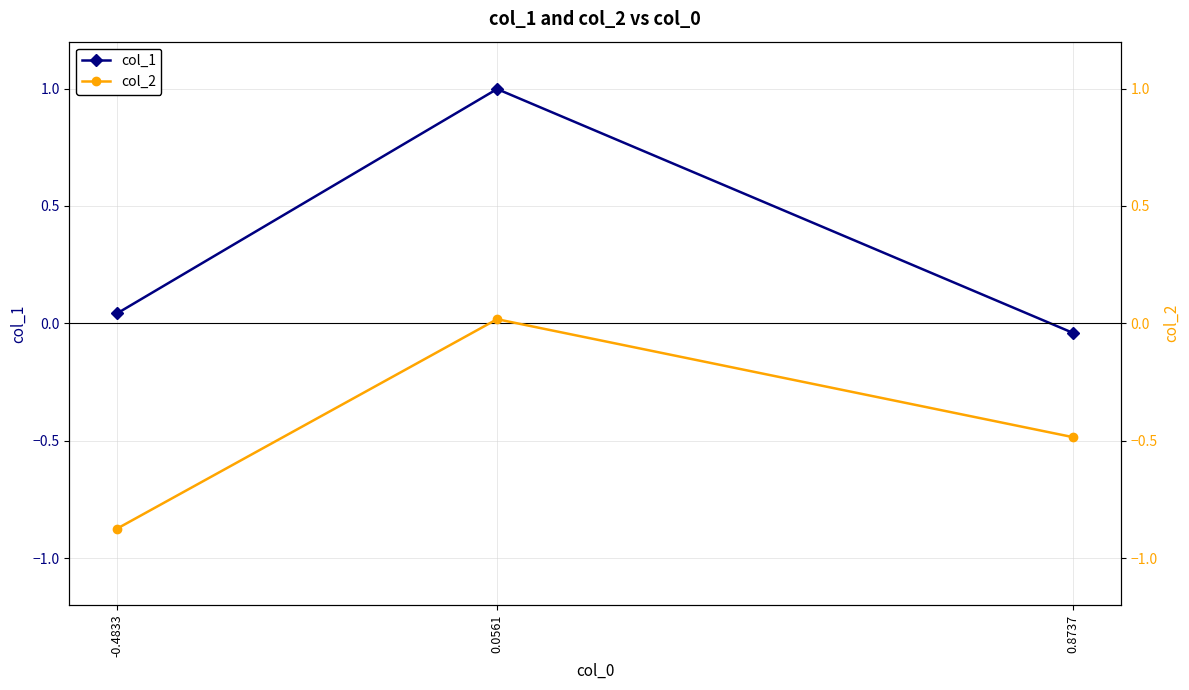

What is the sum of all col_1 values?

1.0